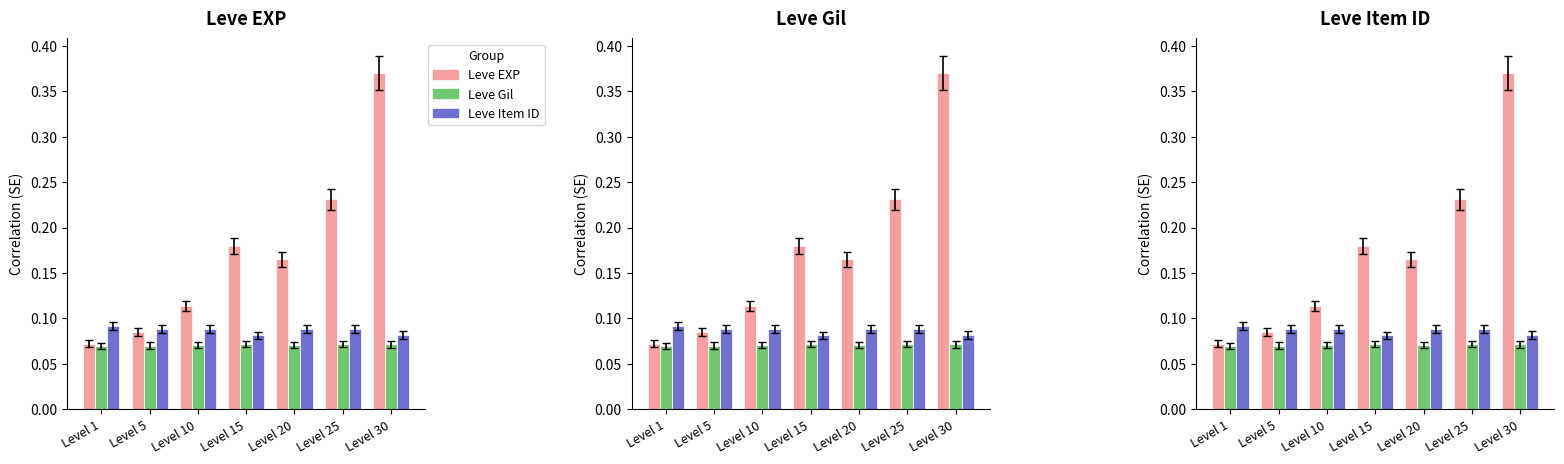

What is the value of the Leve EXP bar at the 6th from the left?

0.2